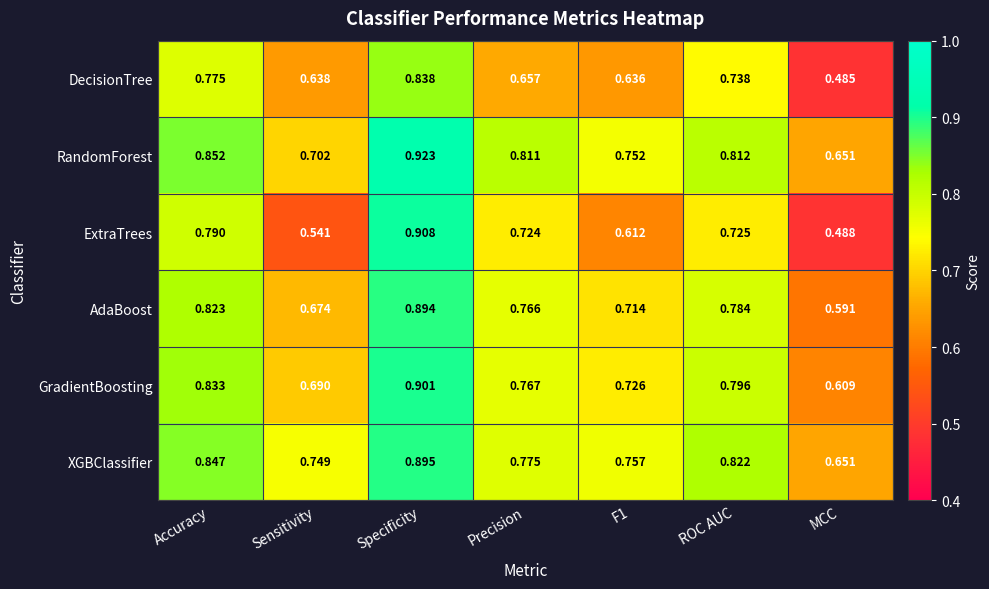

Which series has the widest spread of values?

ExtraTrees